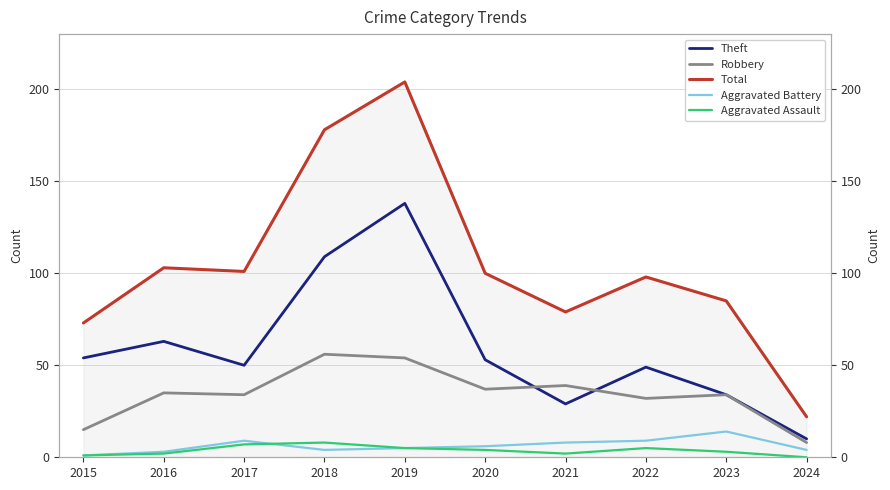

What is the total value across all series at 2022?

193